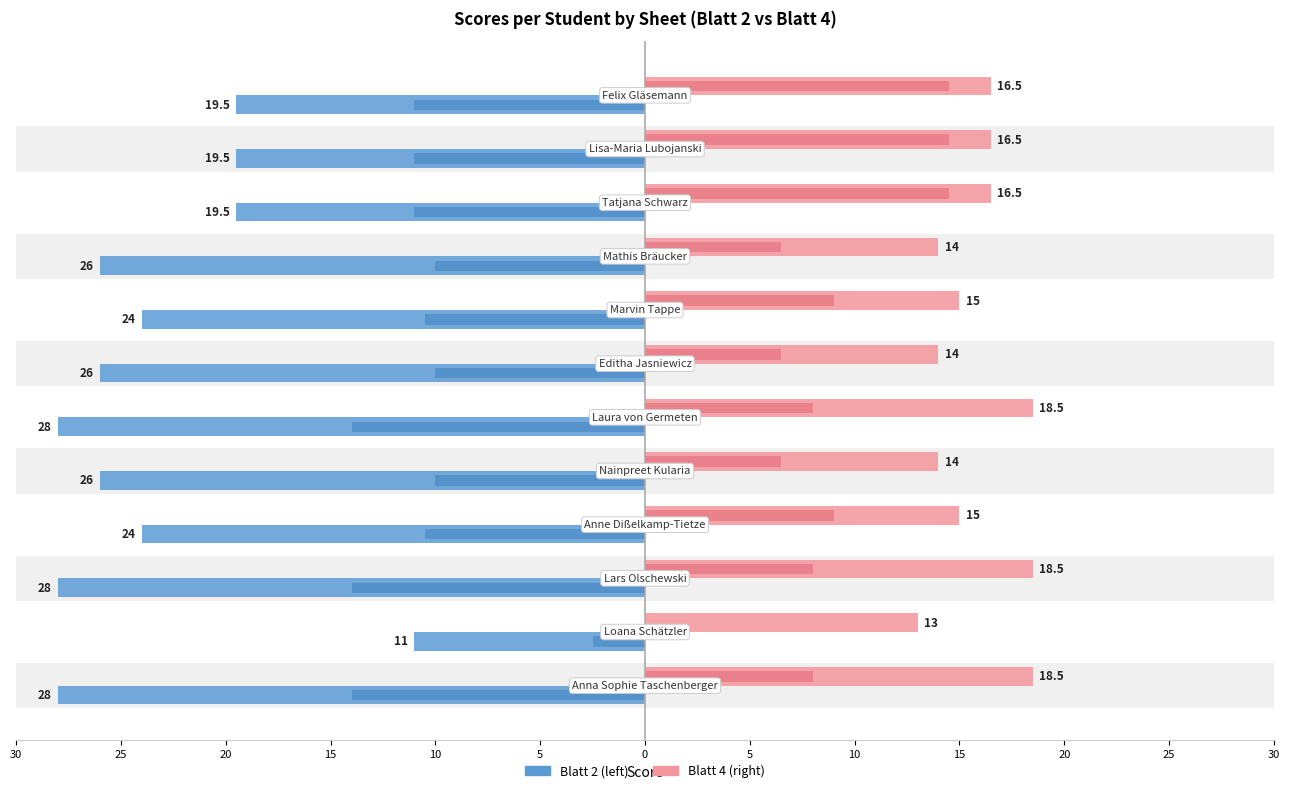

Which series has the largest range (max minus min)?

Blatt 2